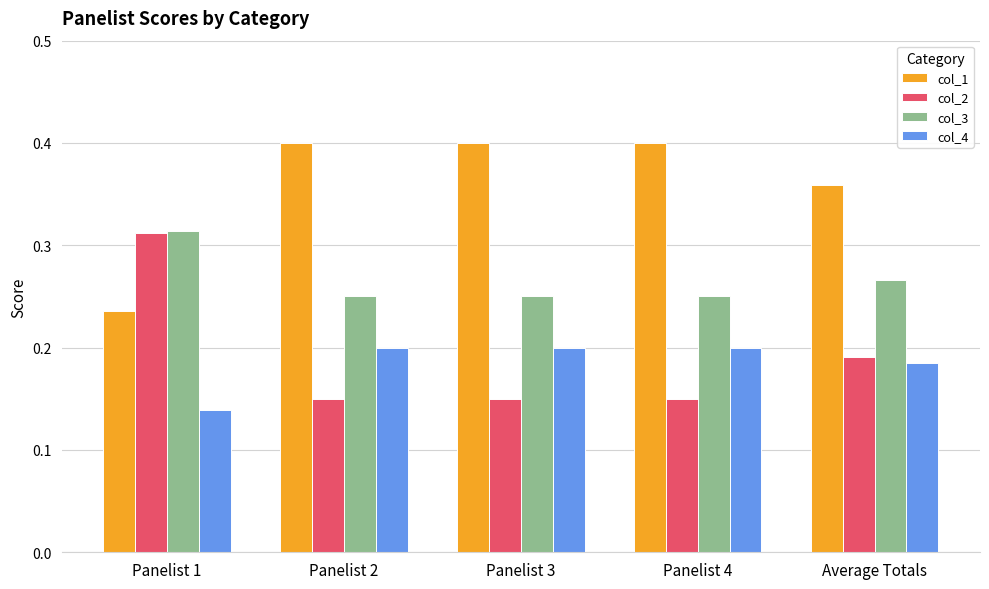

What is the sum of the col_3 values at Panelist 4 and Average Totals?

0.5